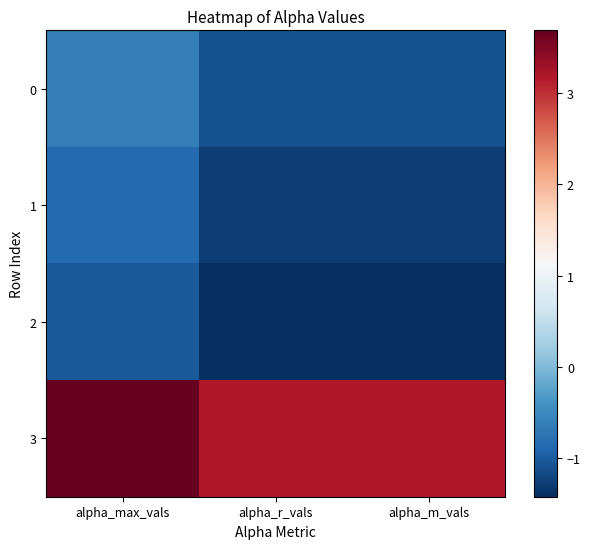

What is the total value across all series at alpha_r_vals?

-0.6